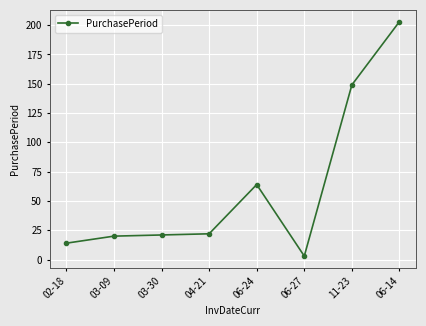

True or false: the data has more than 2 interior local peaks.

False